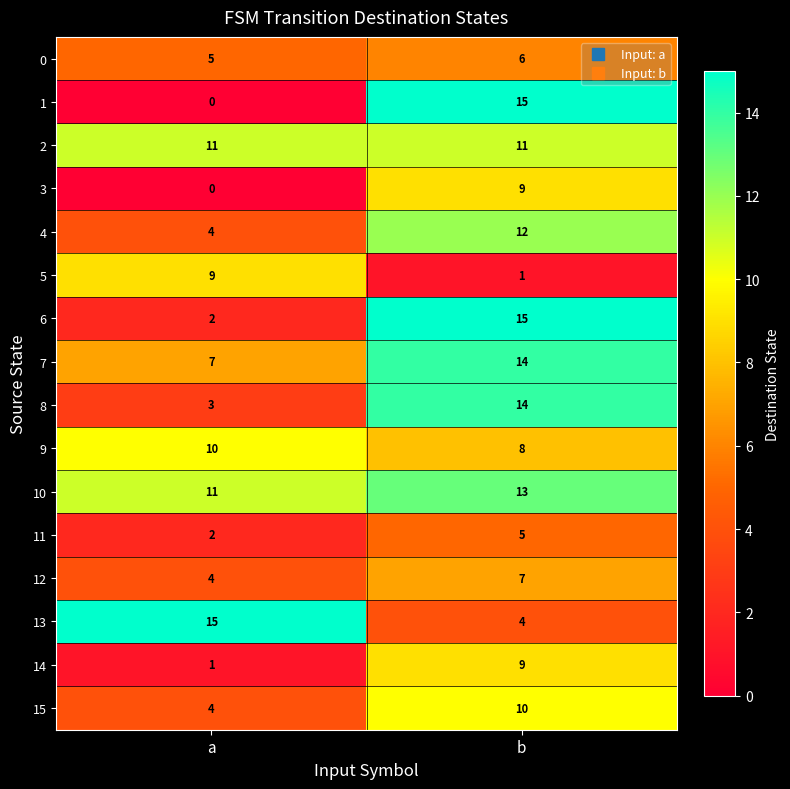

Rank the categories by 7 value from lowest to highest.

a, b